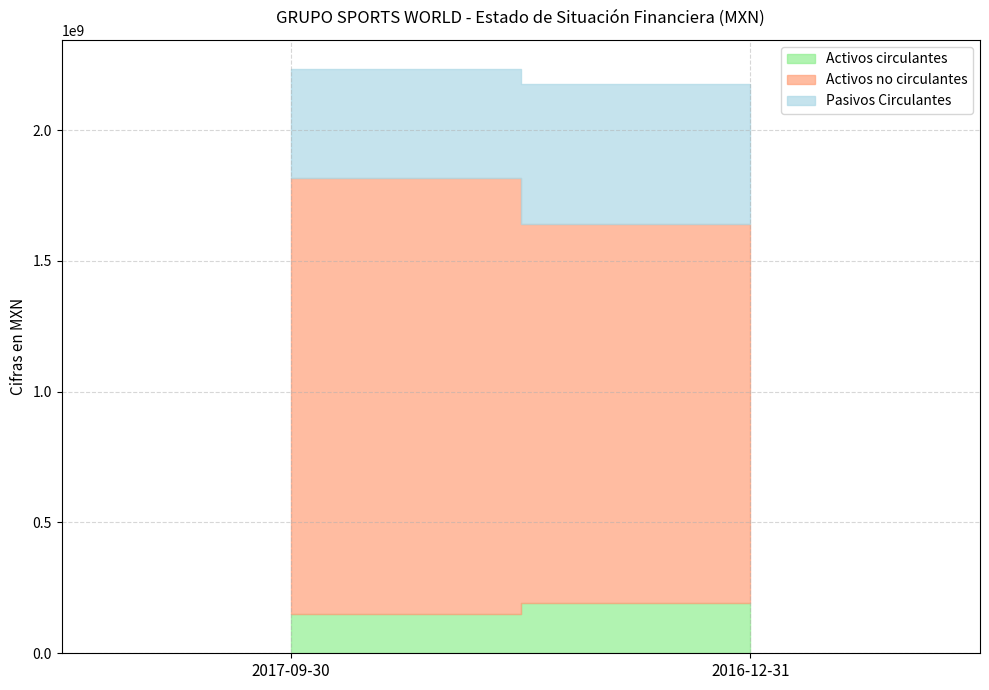

What is the value of the Pasivos Circulantes point at the 1st from the left?

416308000